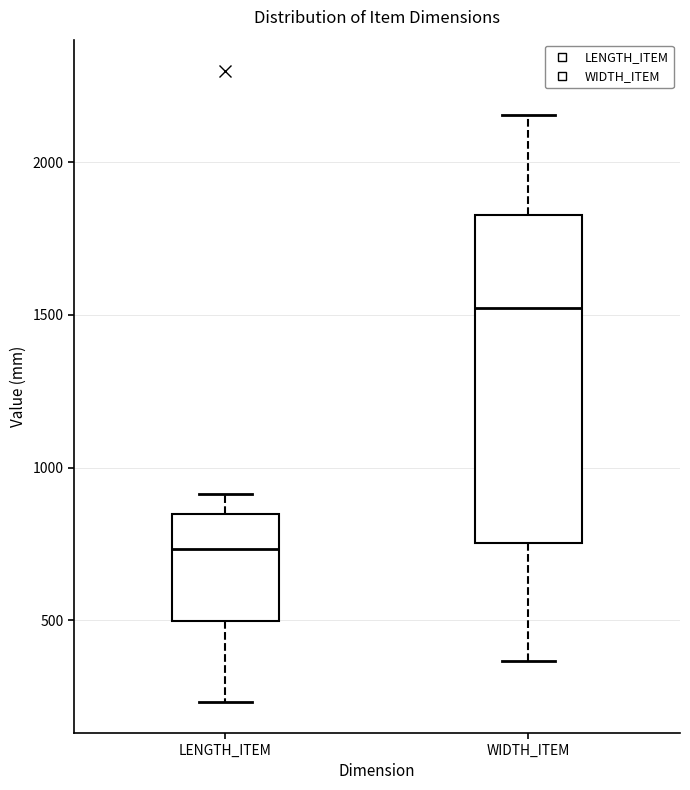

Reading left to right, read every box against the y-axis: the position of its median line, the range the box covers, and the ends of its whiskers. The values are not printed on the chart, so give them approximately, as read against the axis.

LENGTH_ITEM: median 750, box 500 to 850, whiskers 250 to 900
WIDTH_ITEM: median 1500, box 750 to 1850, whiskers 350 to 2150